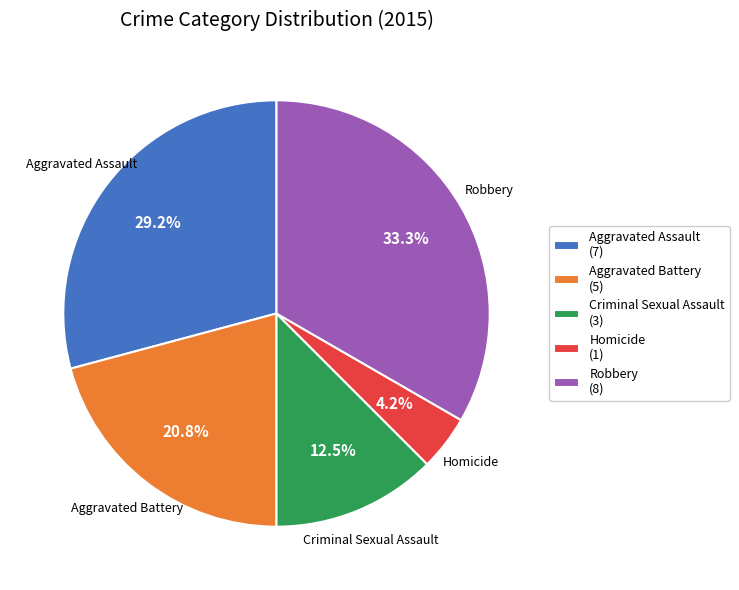

Approximately how many times larger is the value at Robbery compared to Aggravated Assault?

1.1